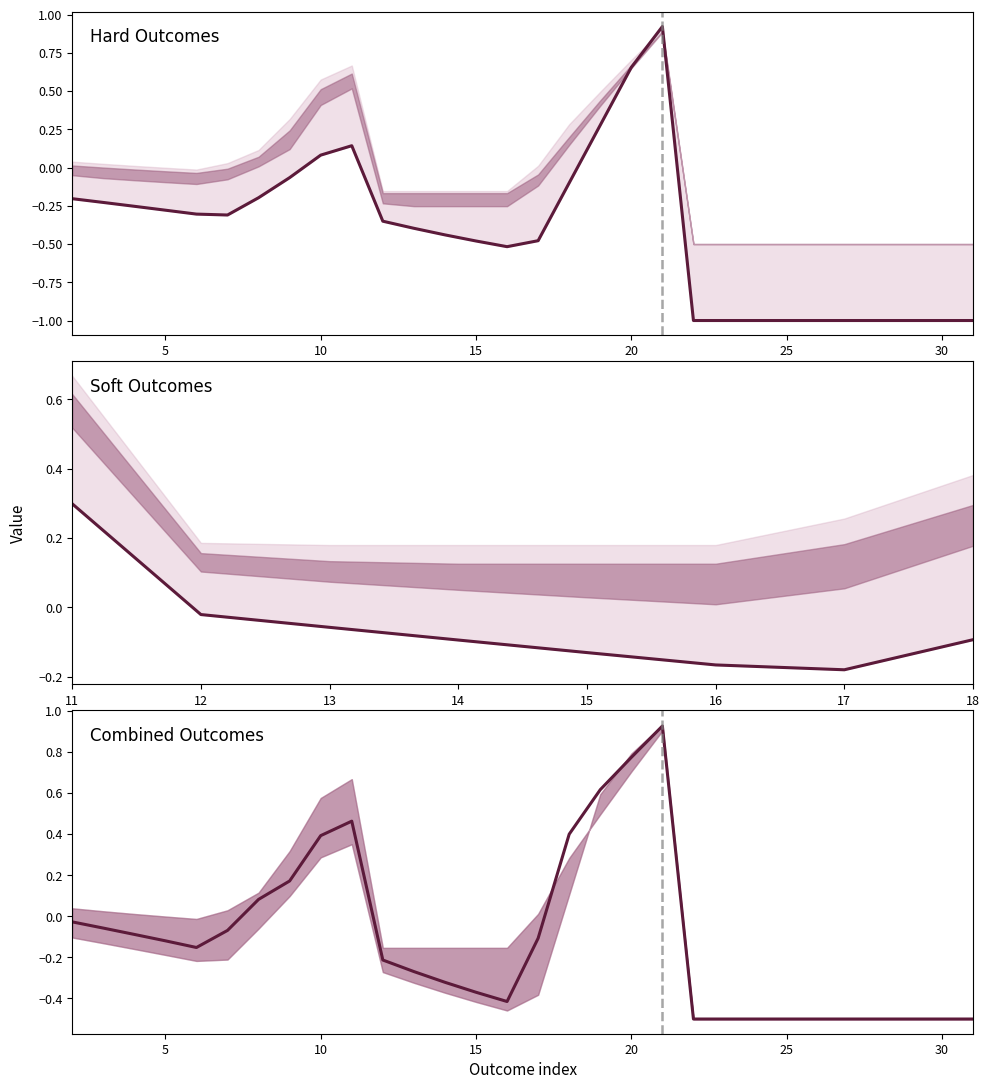

How many categories are shown in the chart?

30